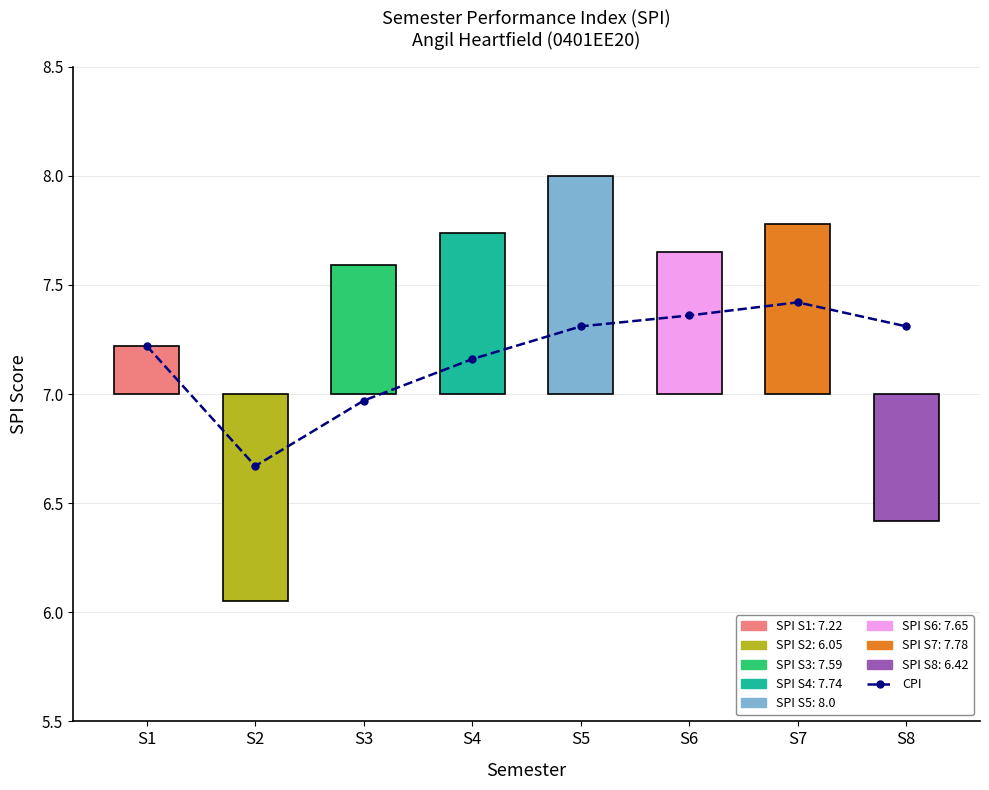

At which category does the chart reach its peak across all series?

S7